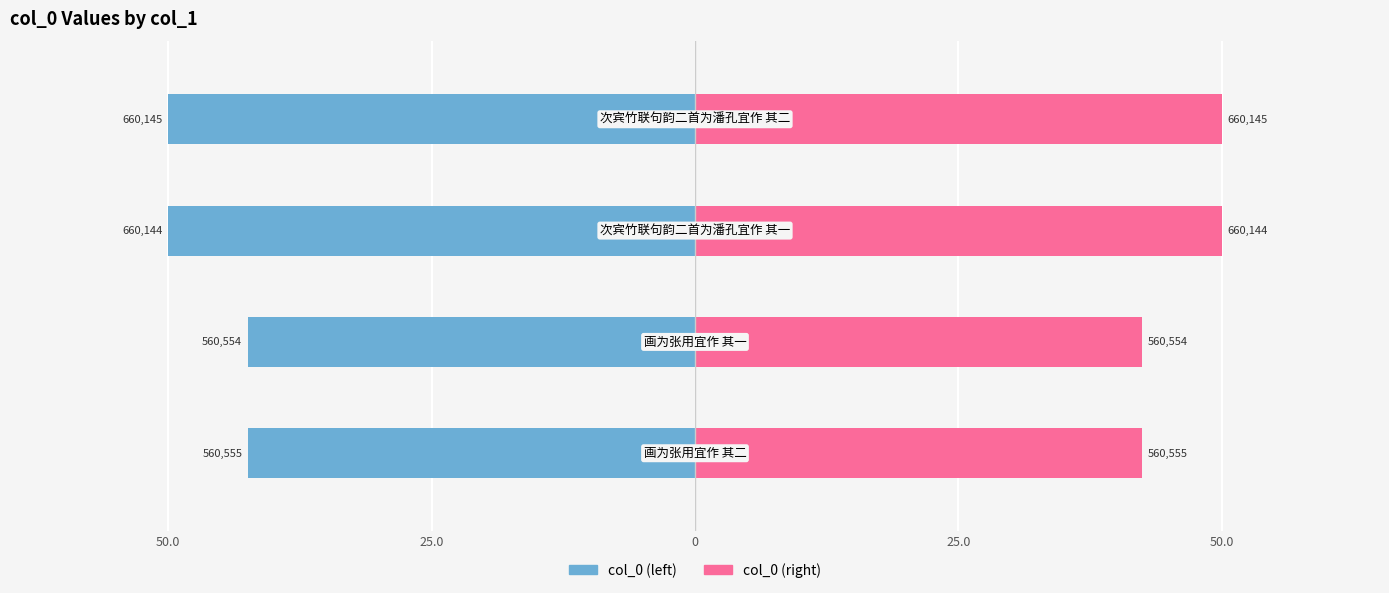

List the series in order of their peak value, lowest first.

col_0 (left), col_0 (right)